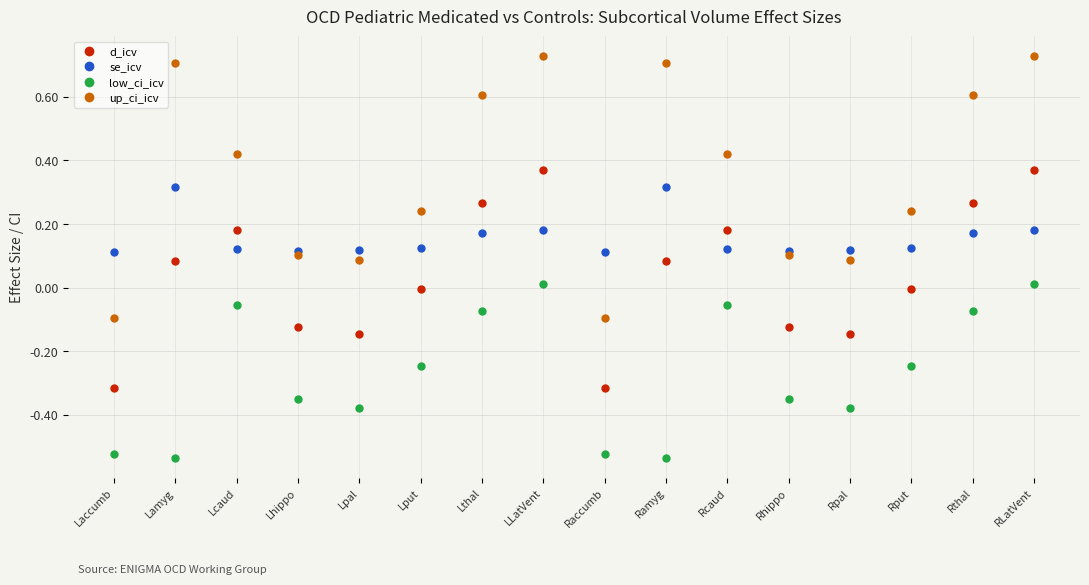

Rank the series by their average value, from highest to lowest.

up_ci_icv, se_icv, d_icv, low_ci_icv